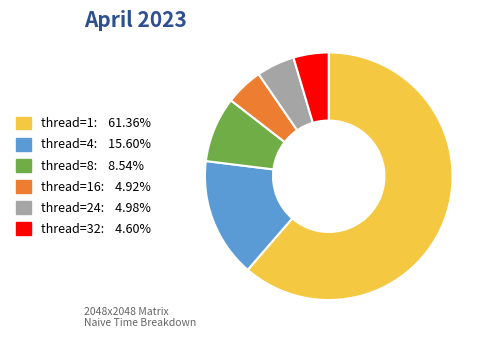

Is there a majority slice in this chart?

Yes